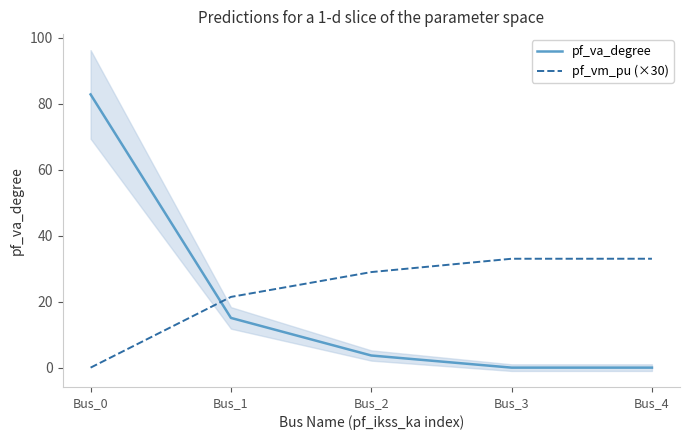

Read the pf_va_degree value at Bus_0.

82.8